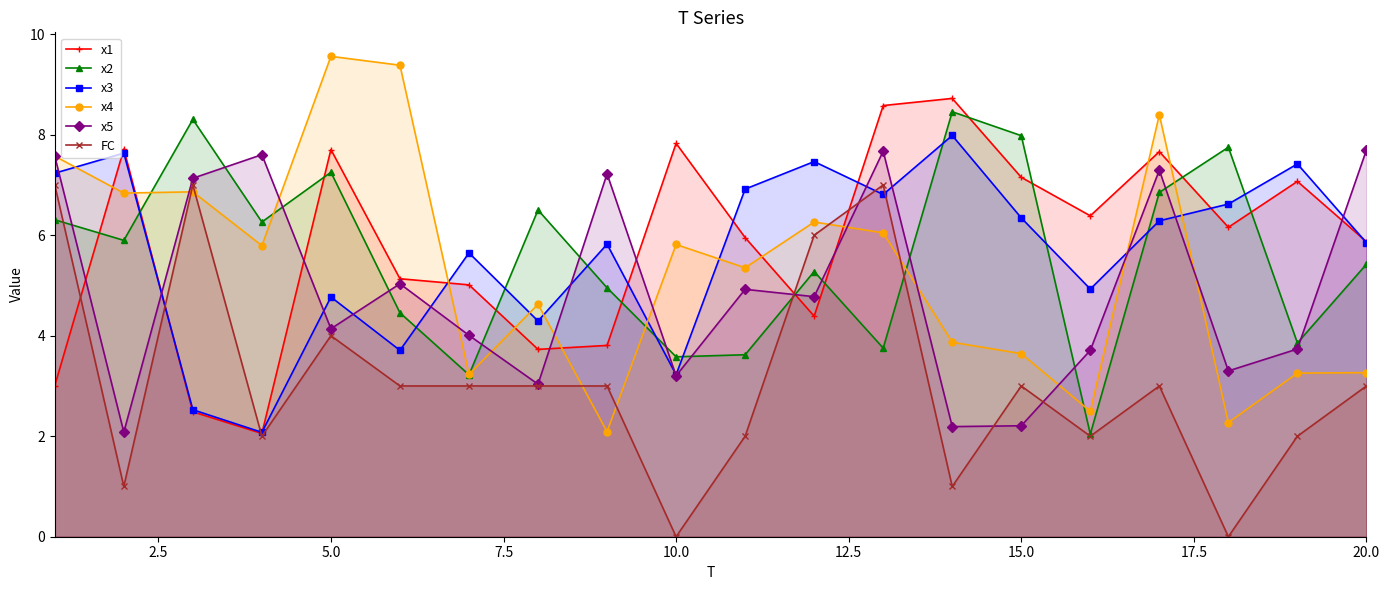

Which series ends up on top after the final intersection of x2 and x1?

x1